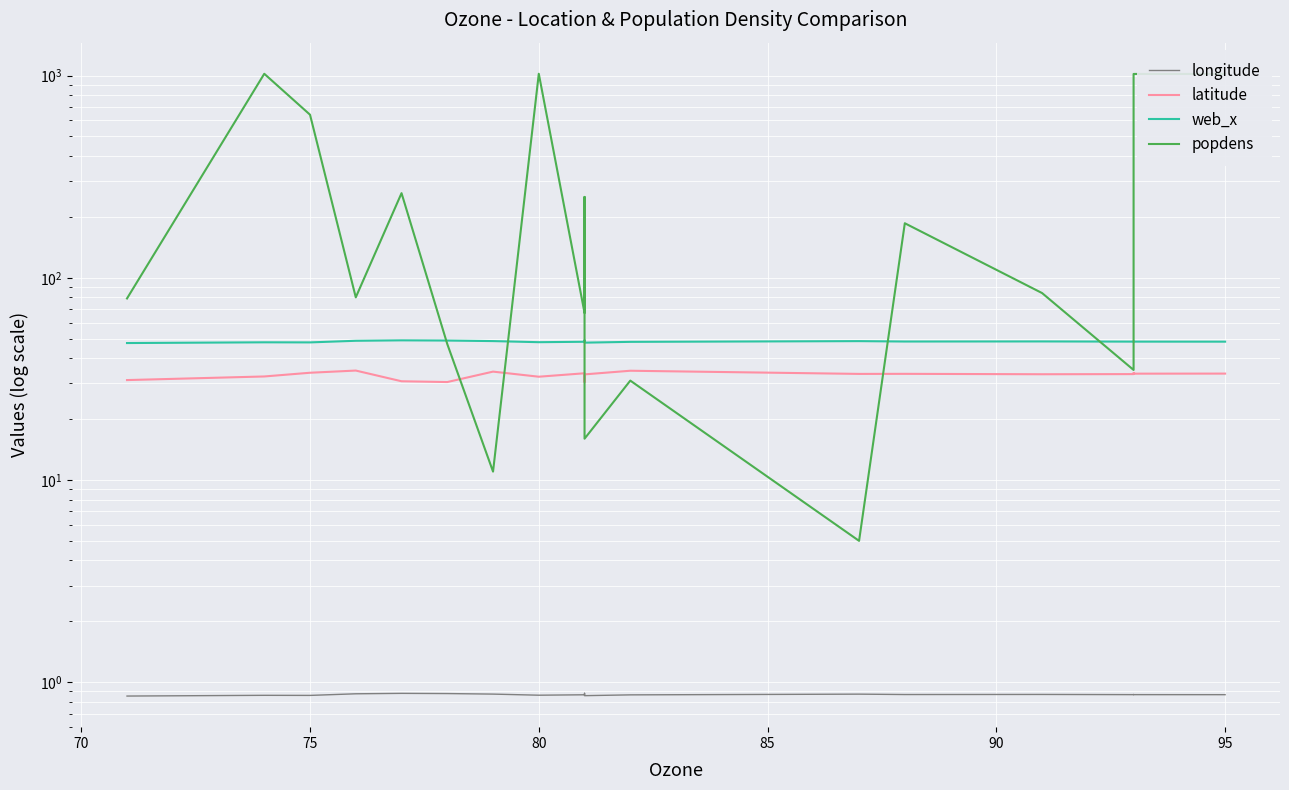

Count the number of data series in this chart.

4